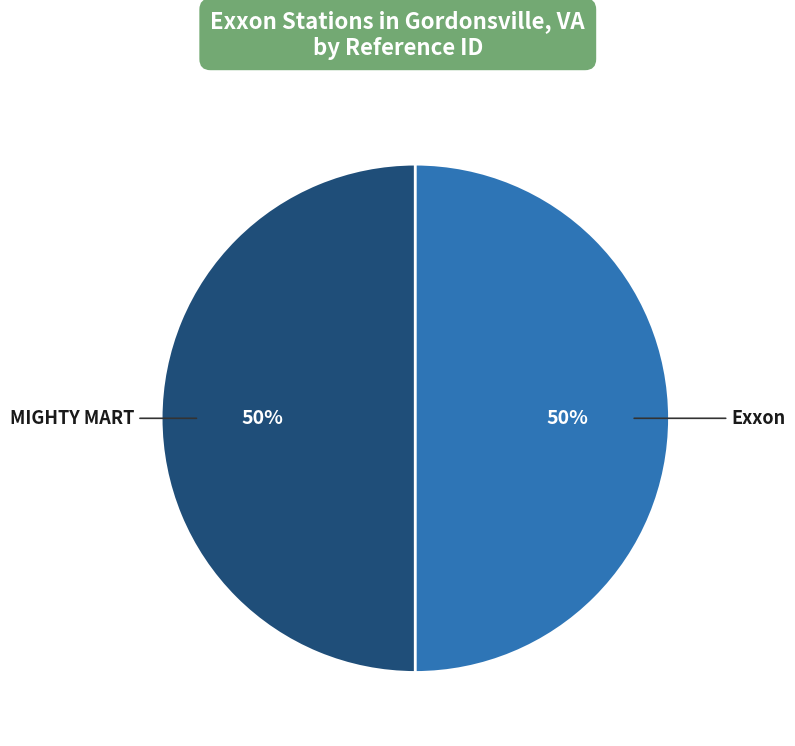

To the nearest percent, what is the average slice percentage?

50%